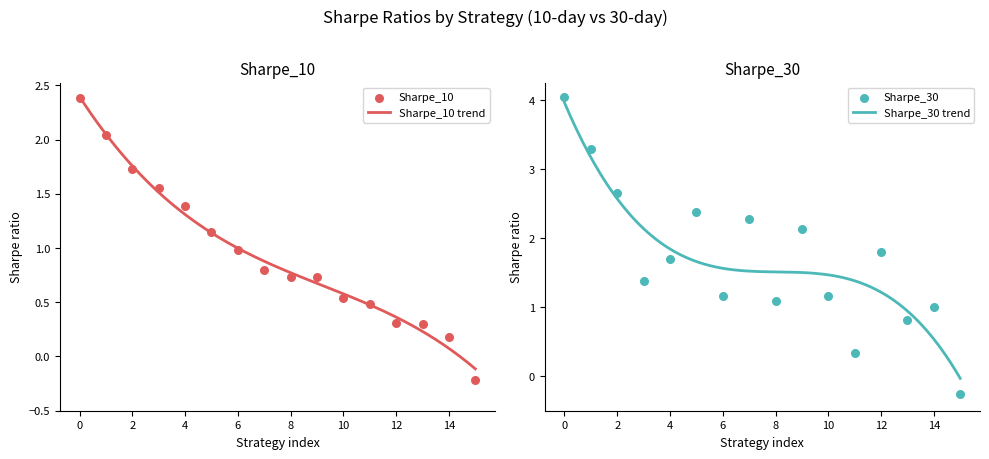

At how many categories does at least one series exceed 3?

2